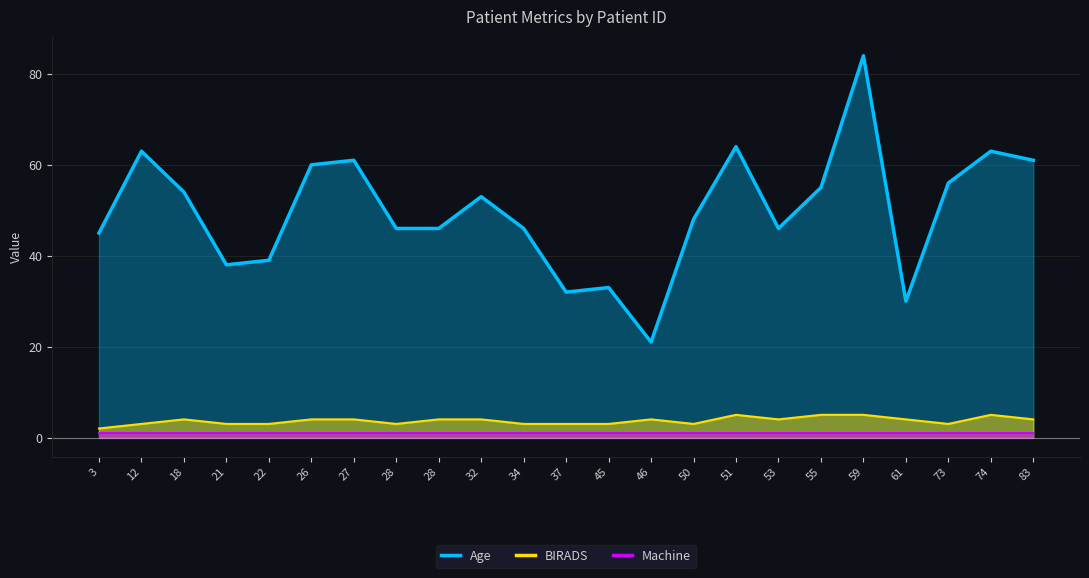

True or false: Age has a value of 63 at 74.

True